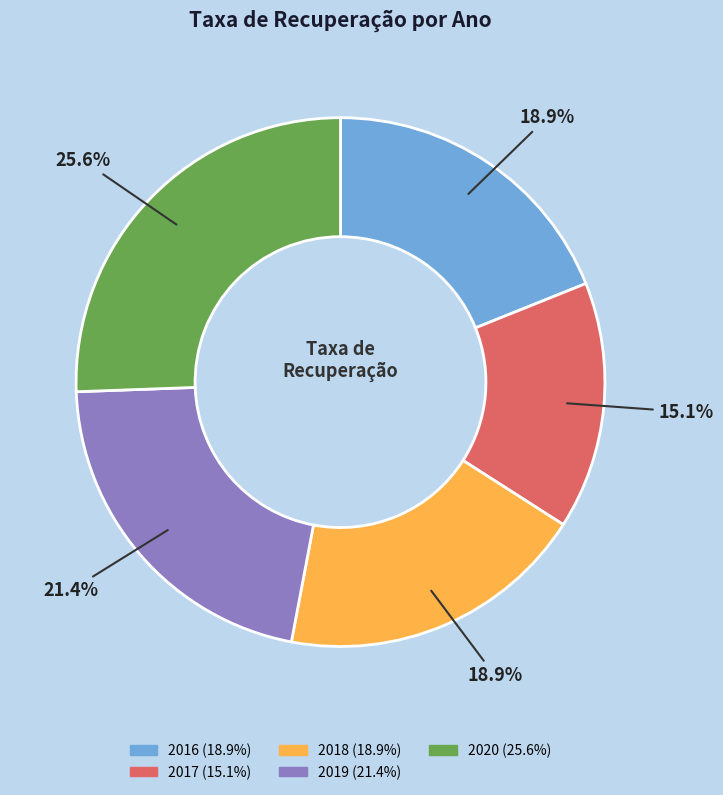

Combined, do 2020 and 2019 account for over 50%?

No